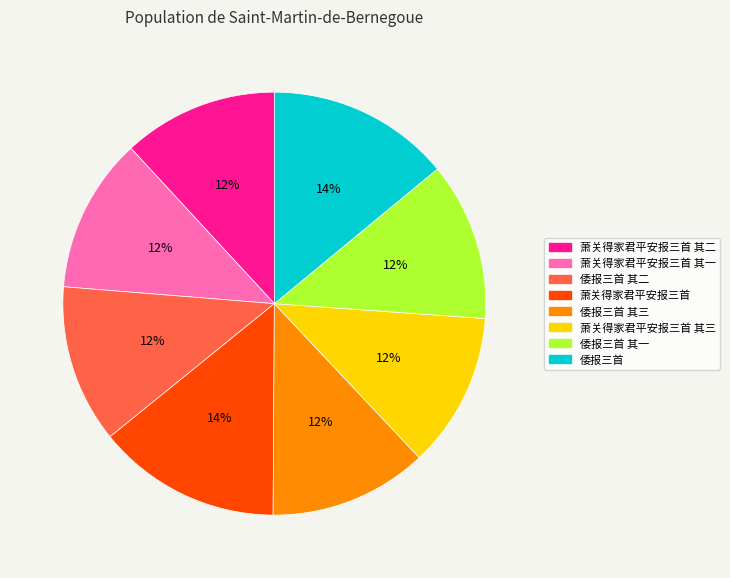

To the nearest percent, what is the difference between the largest and smallest slice percentages?

2%